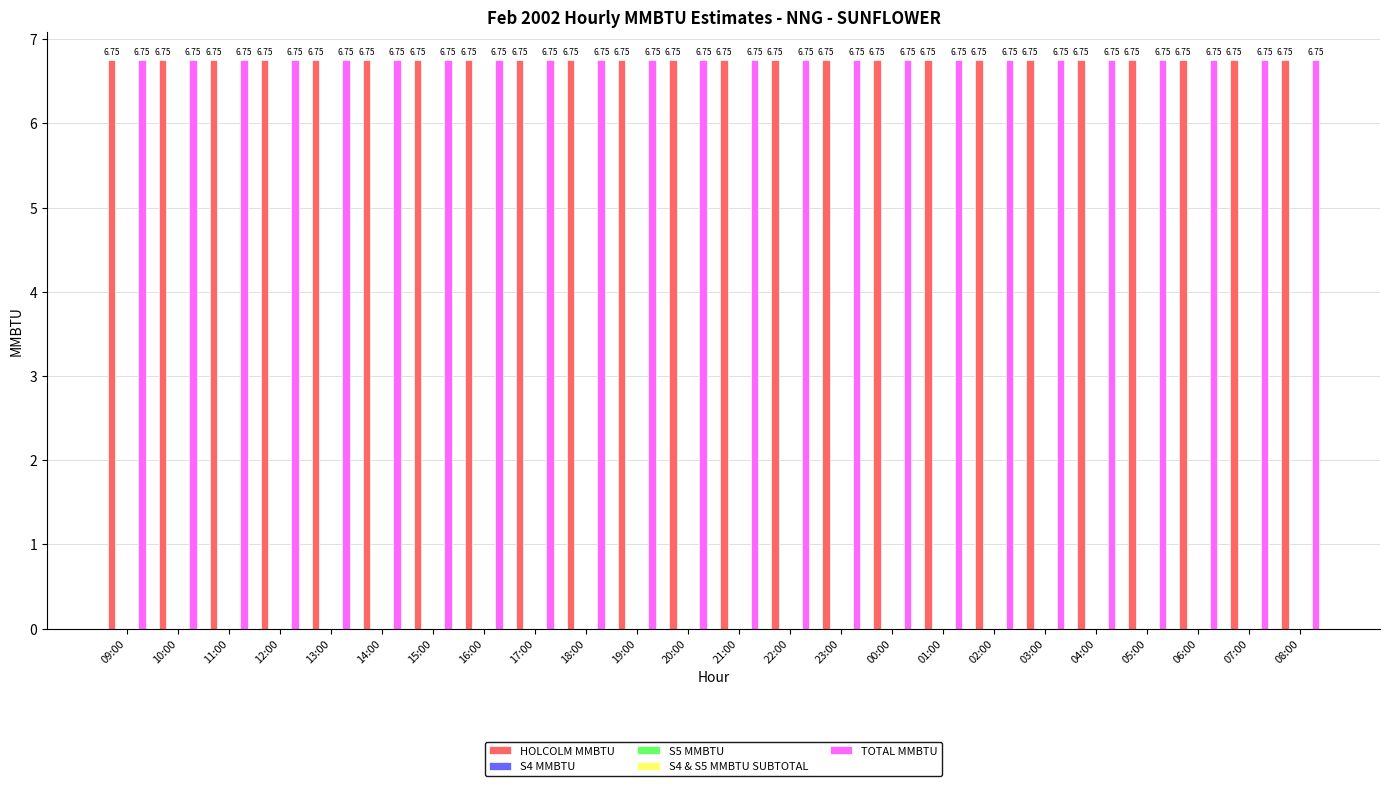

True or false: S4 MMBTU has a value of 0.0 at 11:00.

True